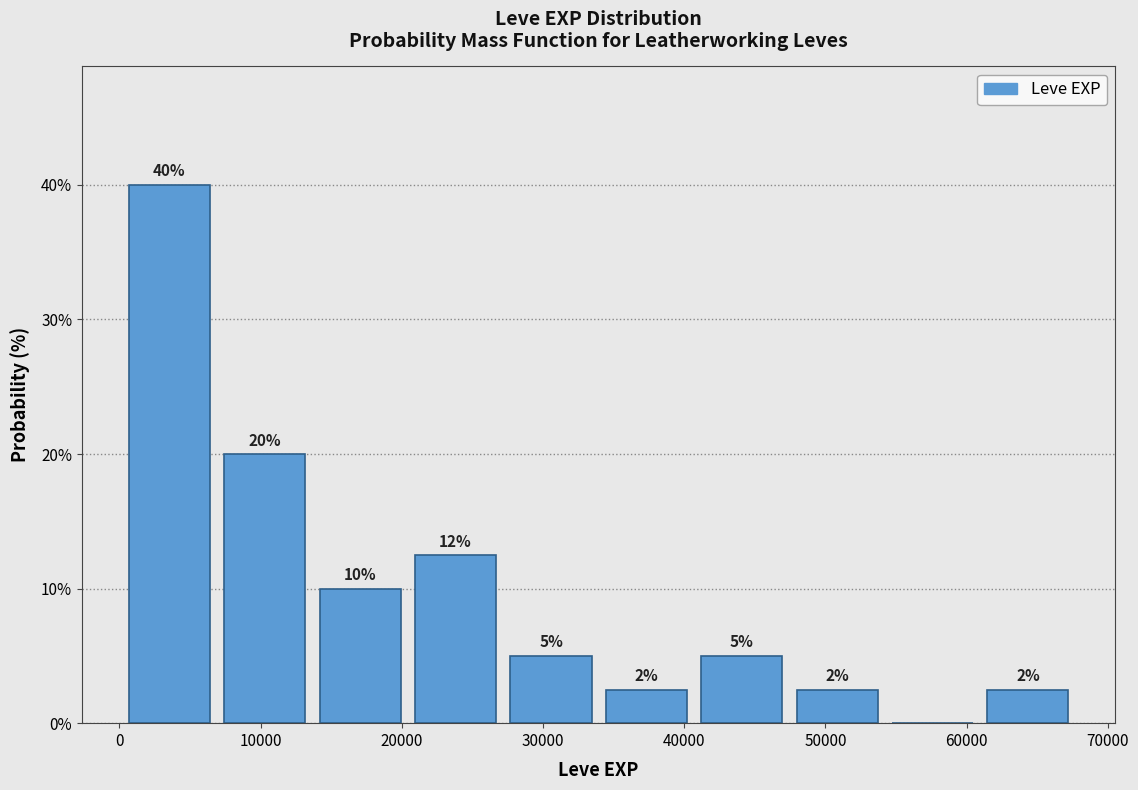

Which range on the x-axis has the tallest bar?

0 to 7000